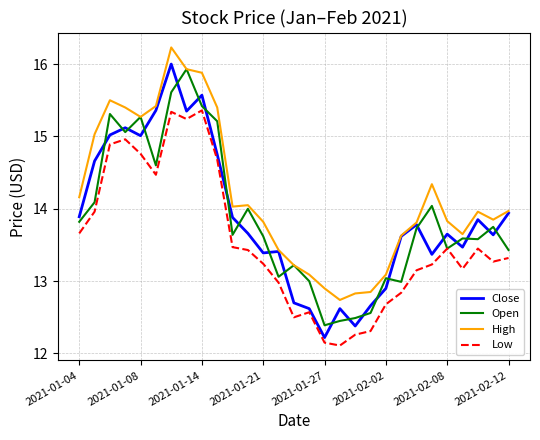

Which series has the largest range (max minus min)?

Close